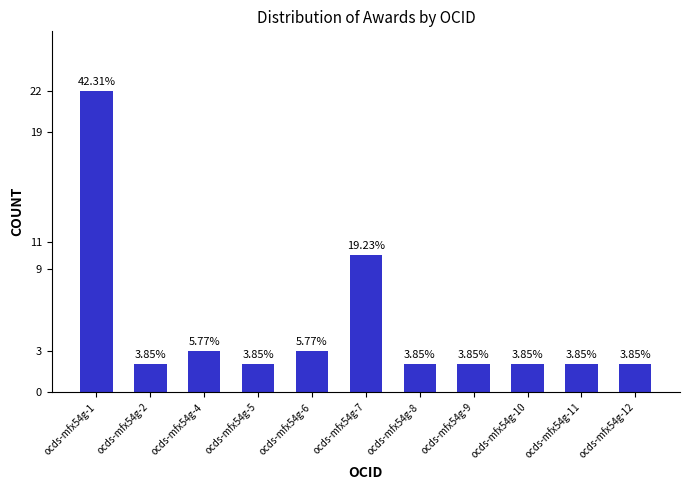

Does the chart contain any negative values?

No